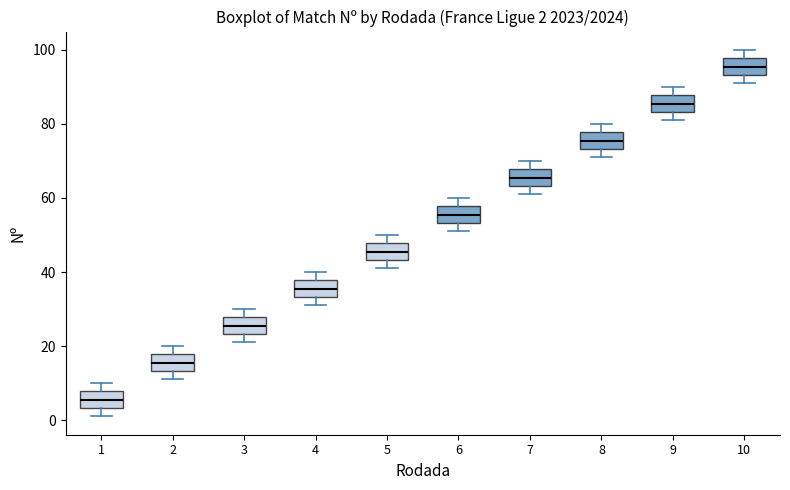

Which box's median line is the highest?

10